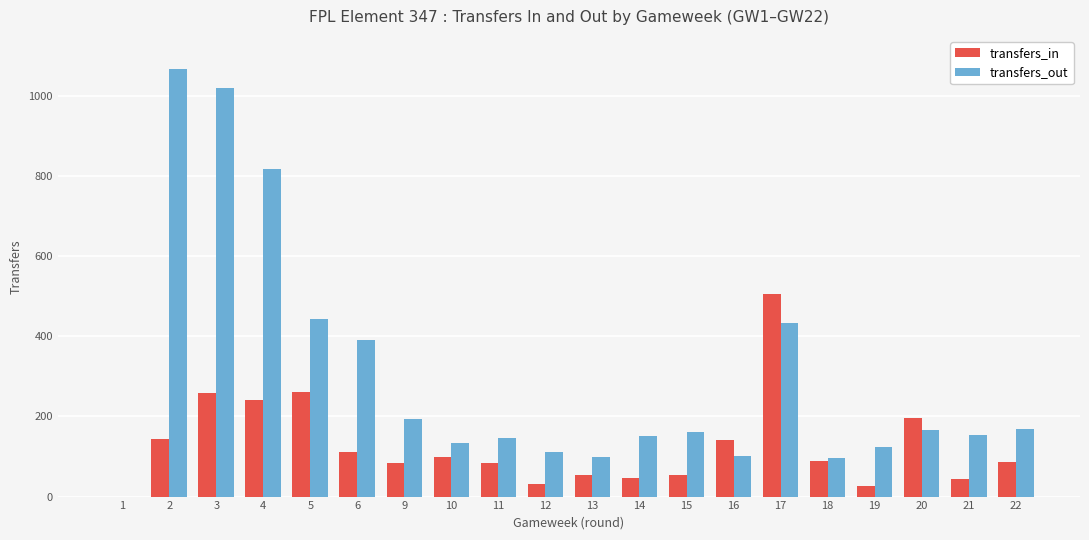

What is the greatest value displayed?

1068